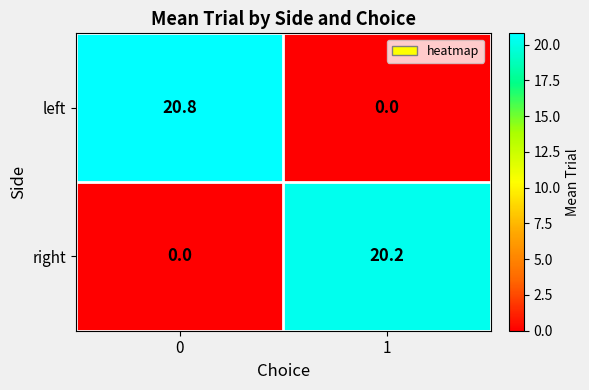

What is the average value of the right series?

10.1